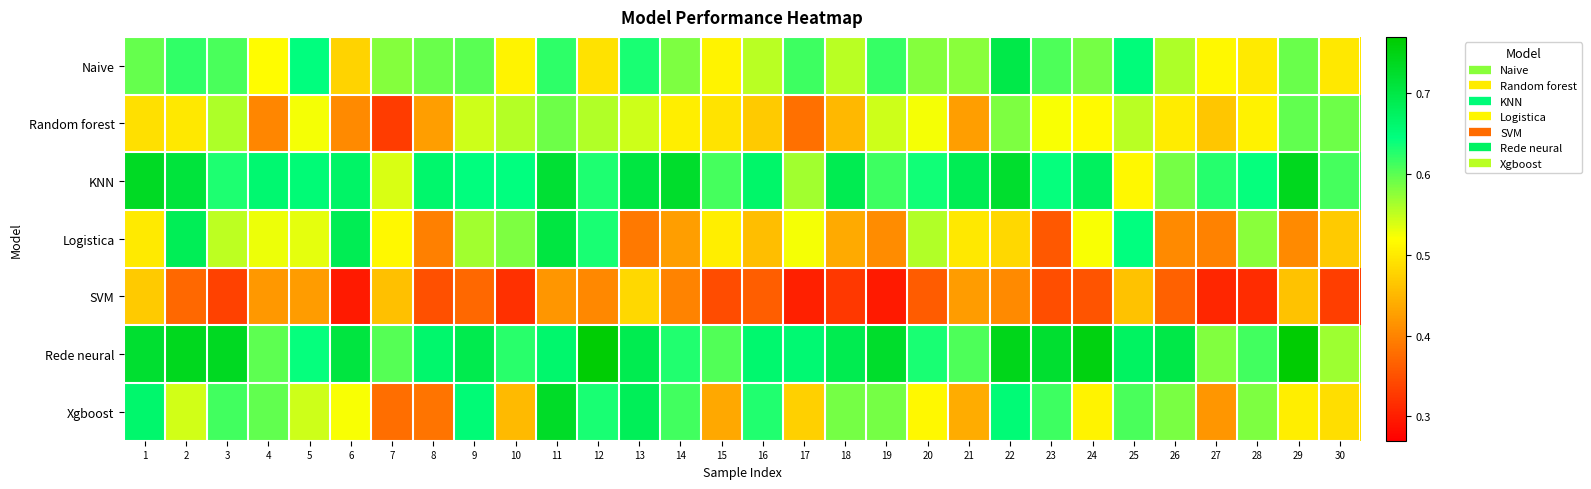

At which category does the chart reach its peak across all series?

29